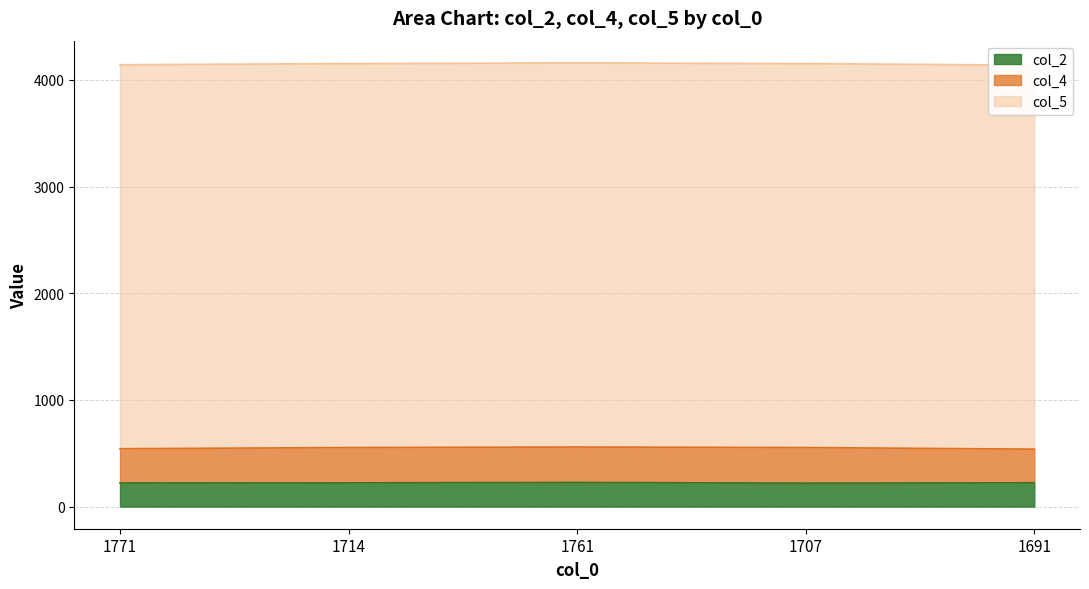

What is the lowest value of the col_5 series?

3600.0